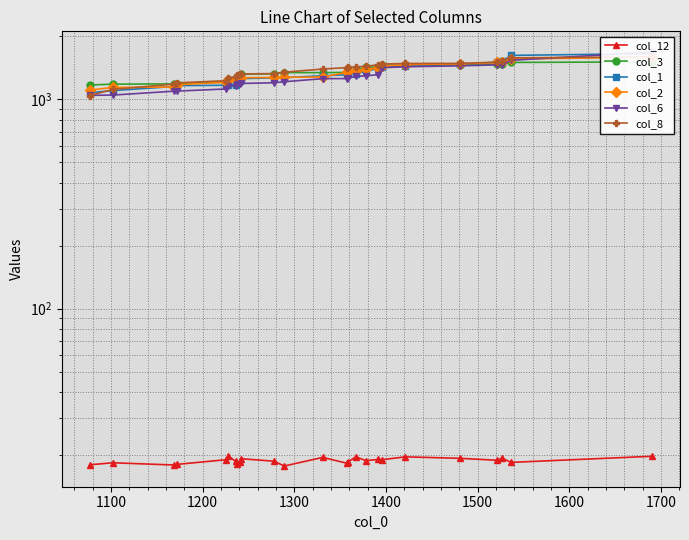

List the series in order of their peak value, lowest first.

col_12, col_3, col_2, col_8, col_1, col_6